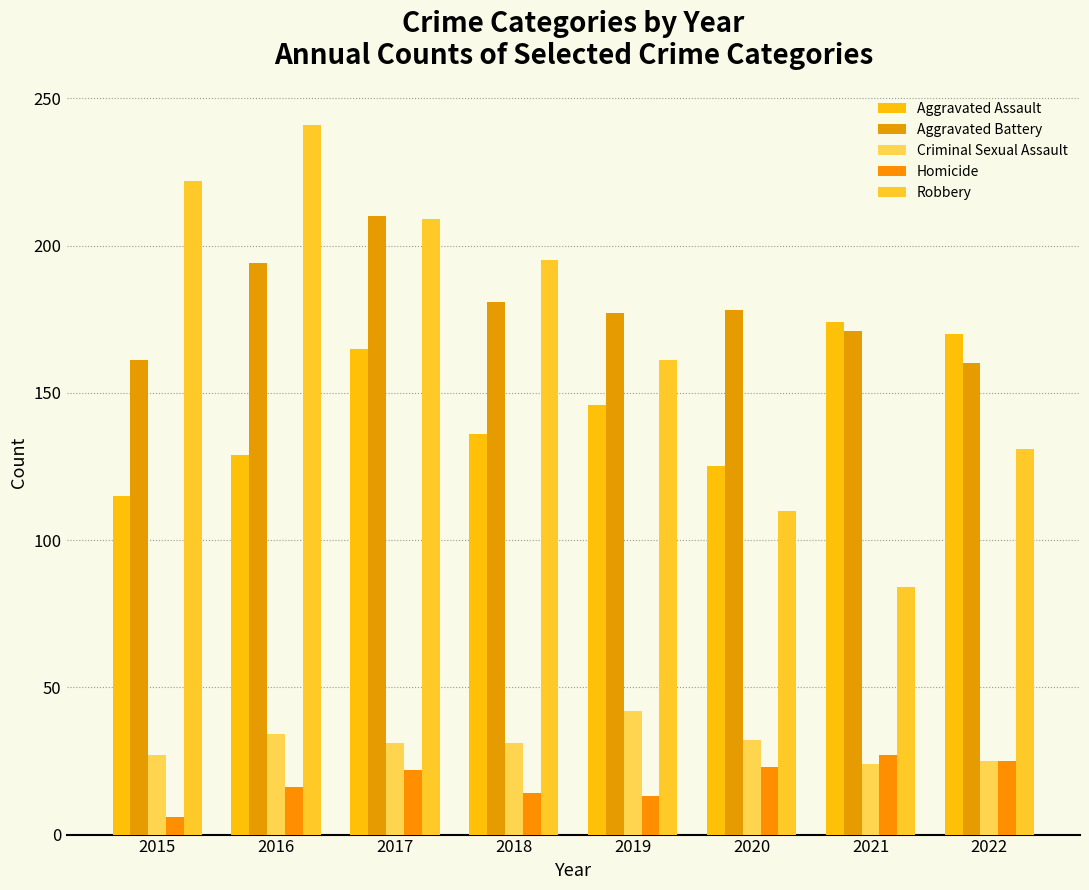

Is the value of Robbery at 2021 greater than the value of Aggravated Battery at 2018?

No